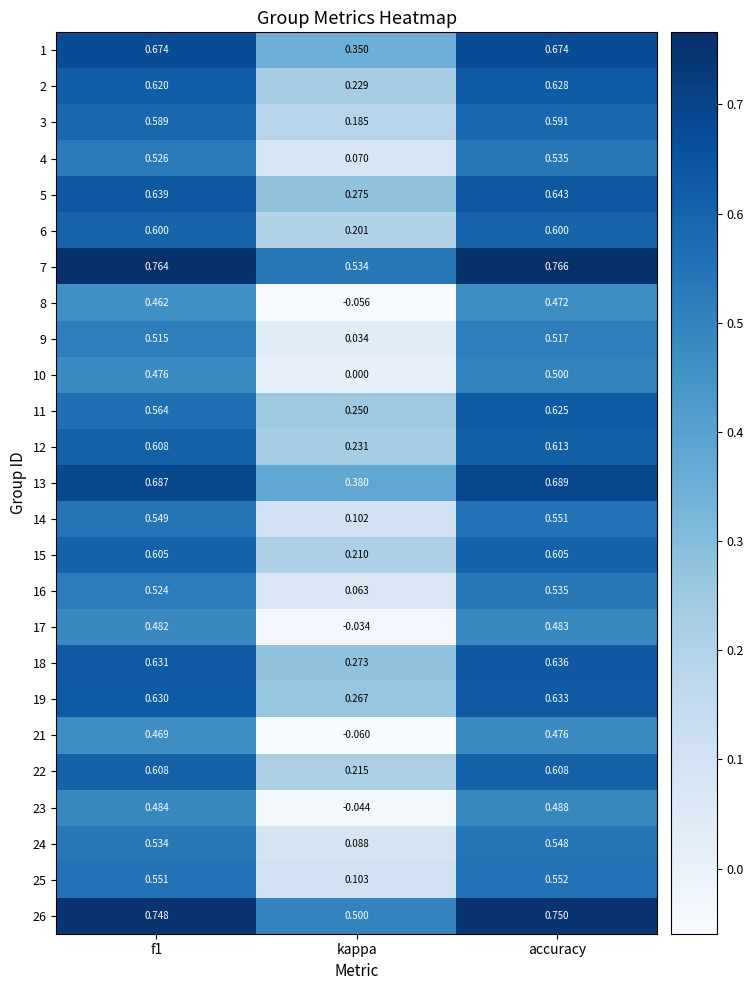

Rank the series at kappa from lowest to highest value.

21, 8, 23, 17, 10, 9, 16, 4, 24, 14, 25, 3, 6, 15, 22, 2, 12, 11, 19, 18, 5, 1, 13, 26, 7